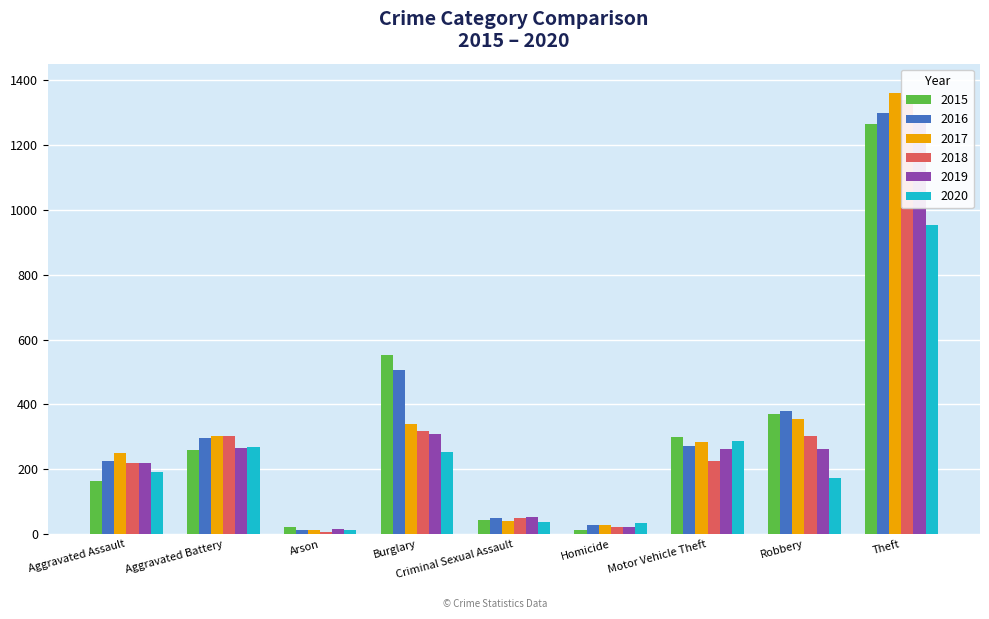

Rank the series by their maximum value, from highest to lowest.

2017, 2018, 2016, 2019, 2015, 2020